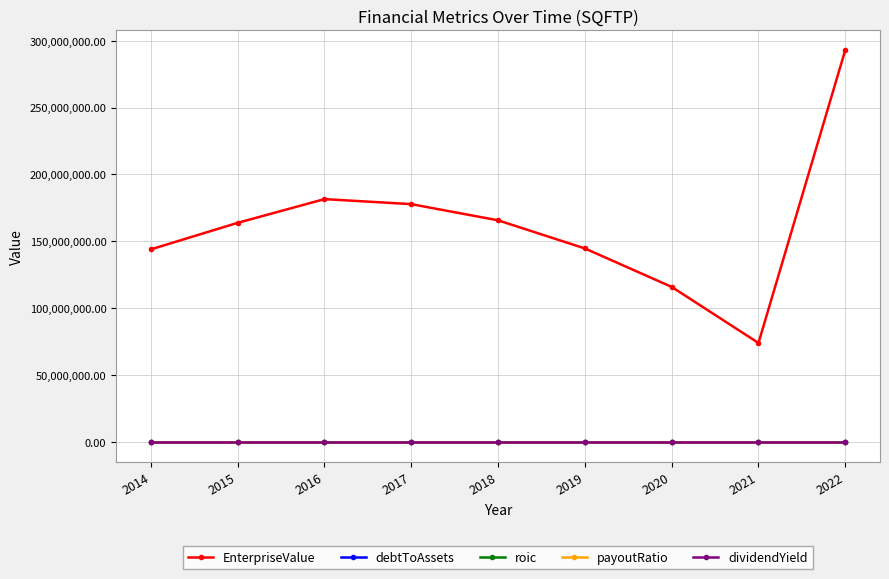

How many interior local peaks does the EnterpriseValue series have?

1